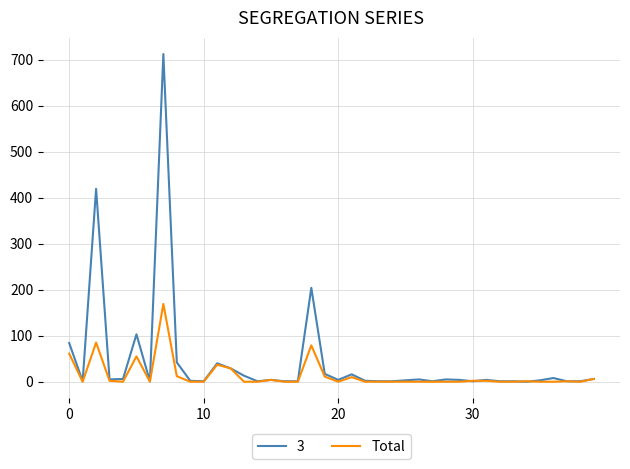

What is the maximum value shown in the chart?

712